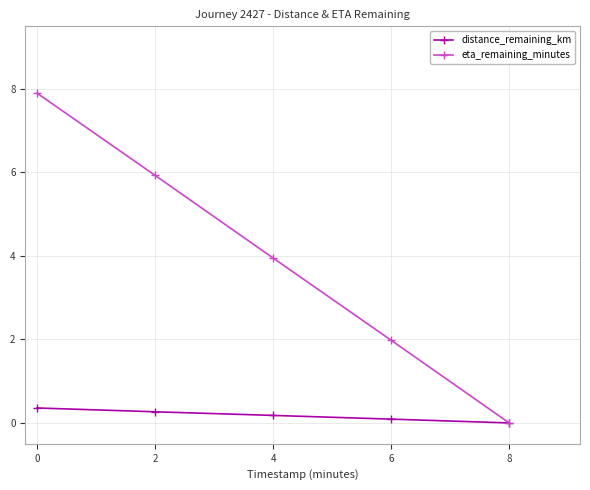

Is this an area chart (filled region under the line)?

No